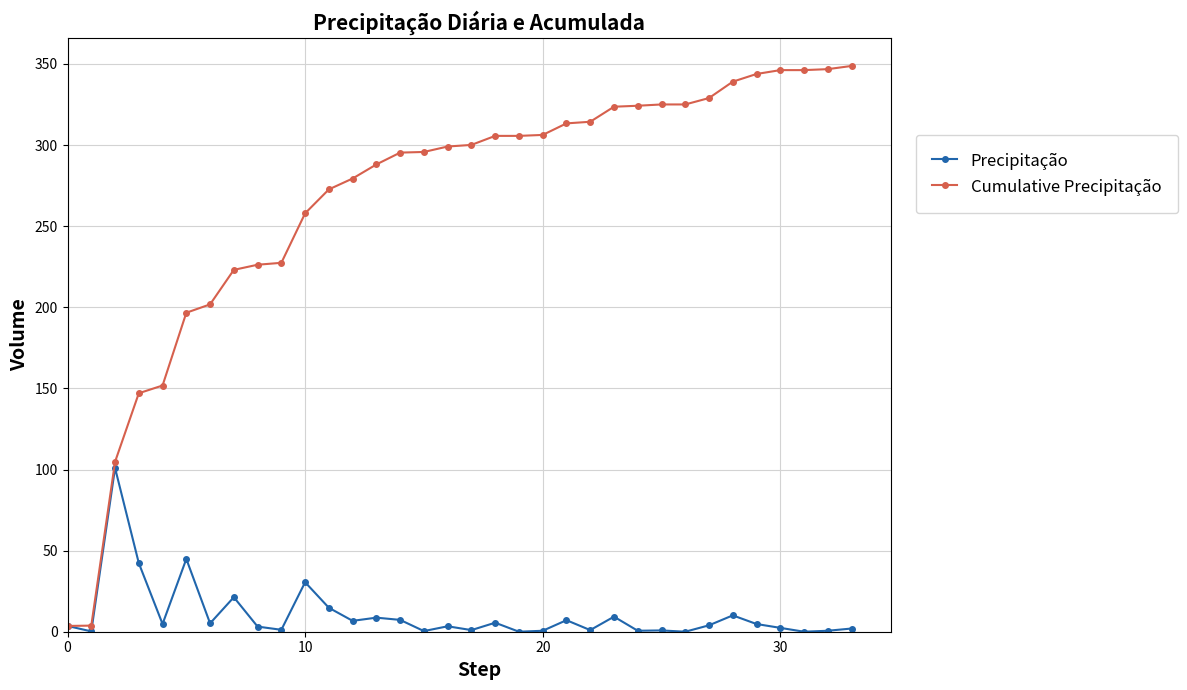

Which series has the largest range (max minus min)?

Cumulative Precipitação